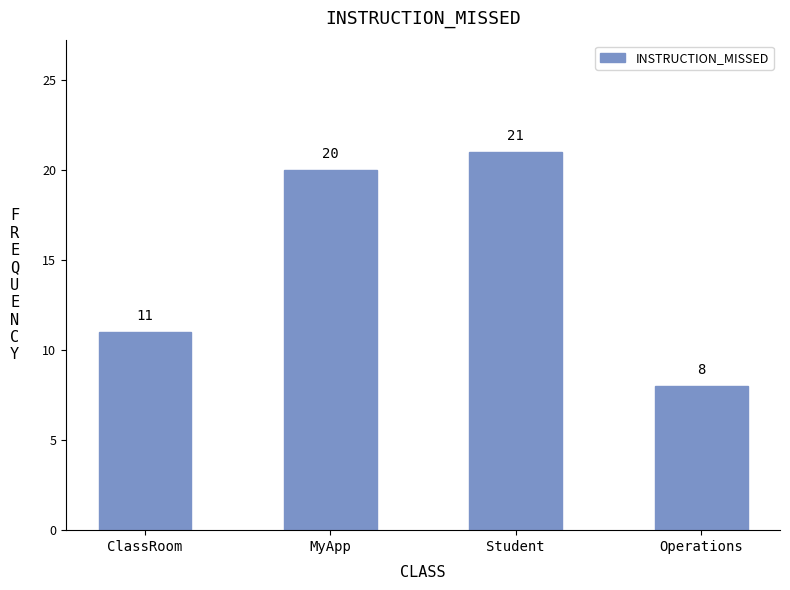

What is the change in value from ClassRoom to MyApp?

+9